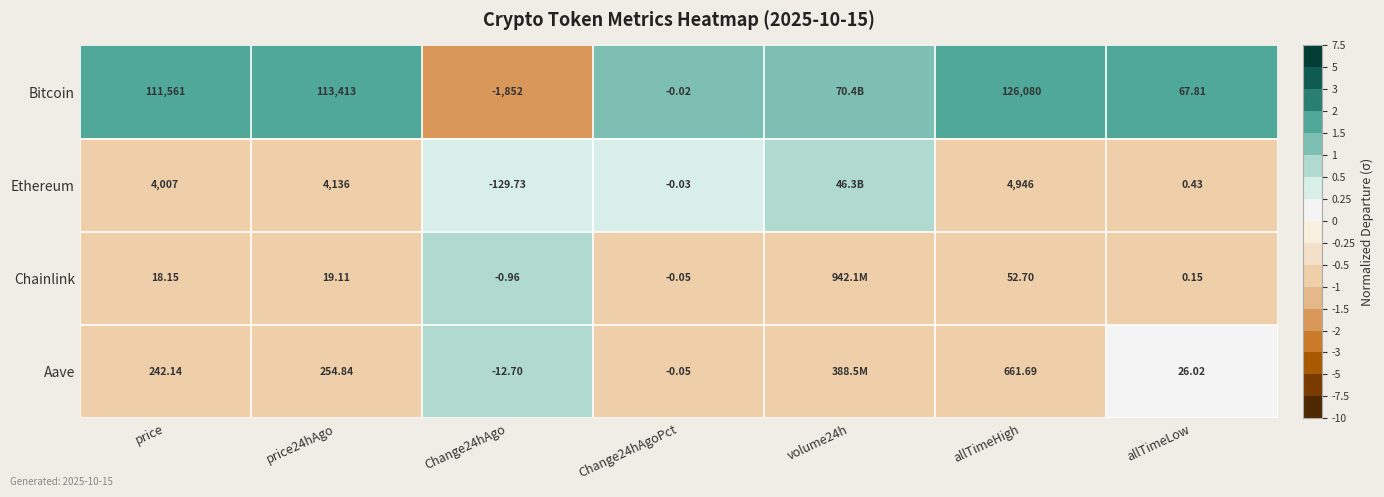

Between Change24hAgo and allTimeLow, which series saw the biggest shift?

Bitcoin